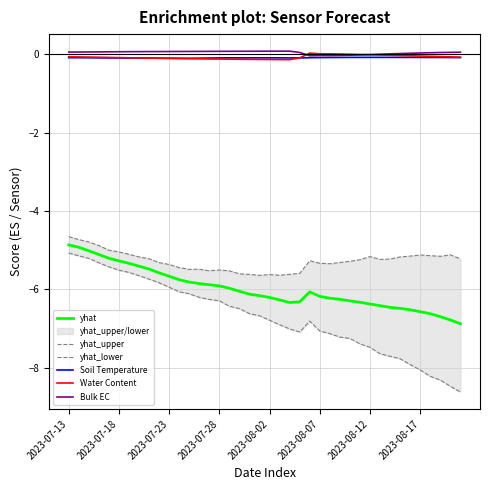

True or false: yhat and Water Content intersect in this chart.

False